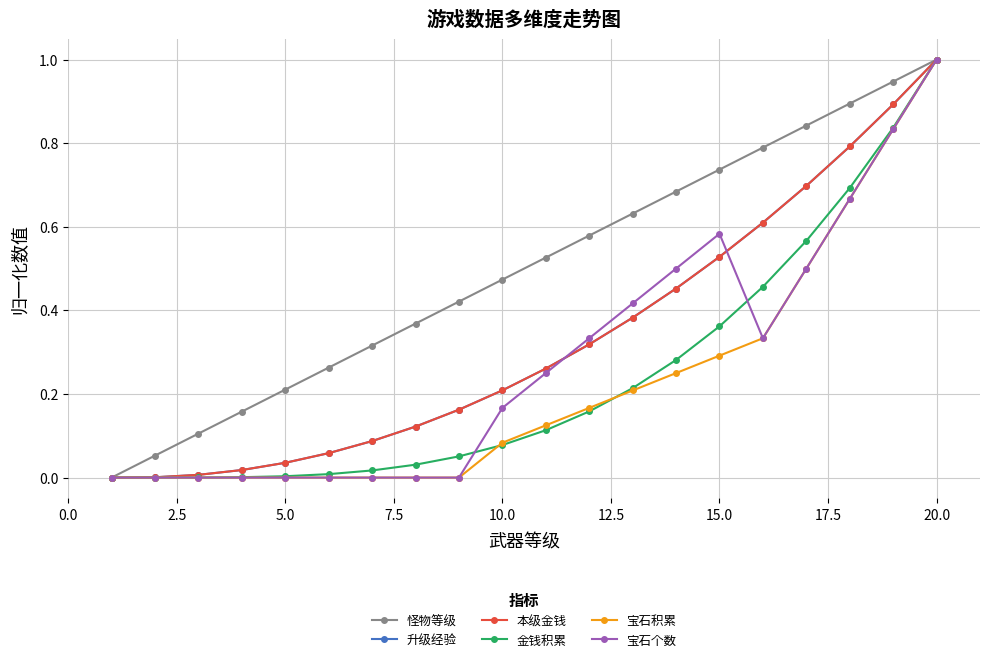

How many positive values does the 宝石积累 series have?

11